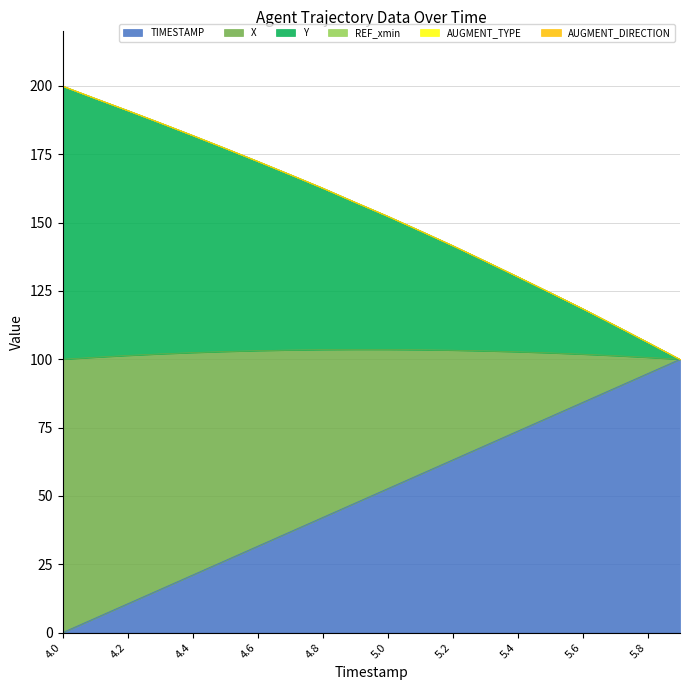

What is the difference between the second highest and second lowest values in the TIMESTAMP series?

89.5